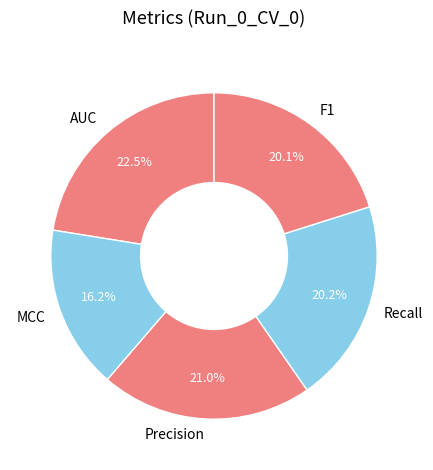

How many slices are in this pie chart?

5